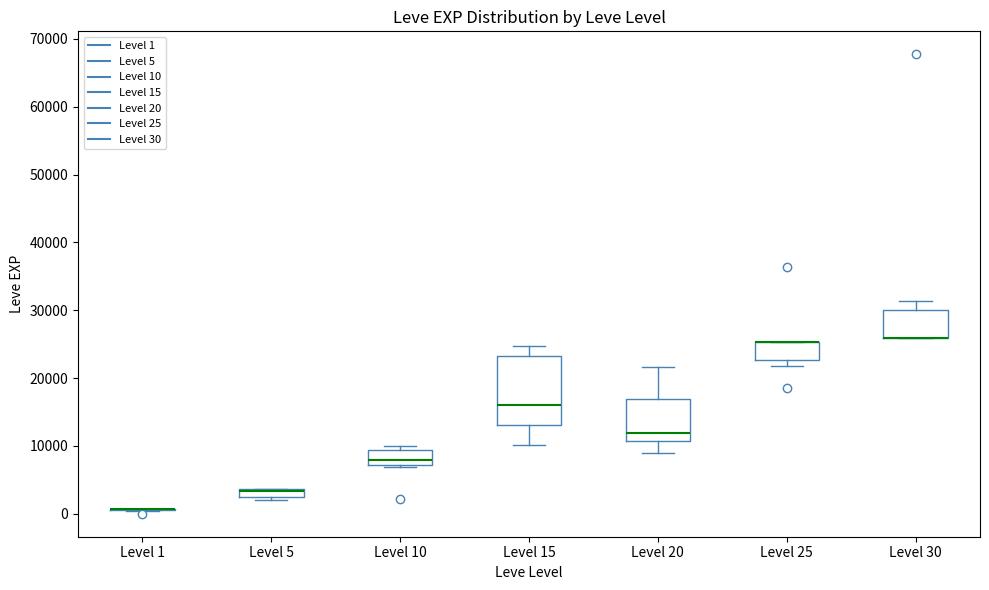

Where is the upper edge of the box for Level 25 on the y-axis? The values are not printed on the chart, so give them approximately, as read against the axis.

25000